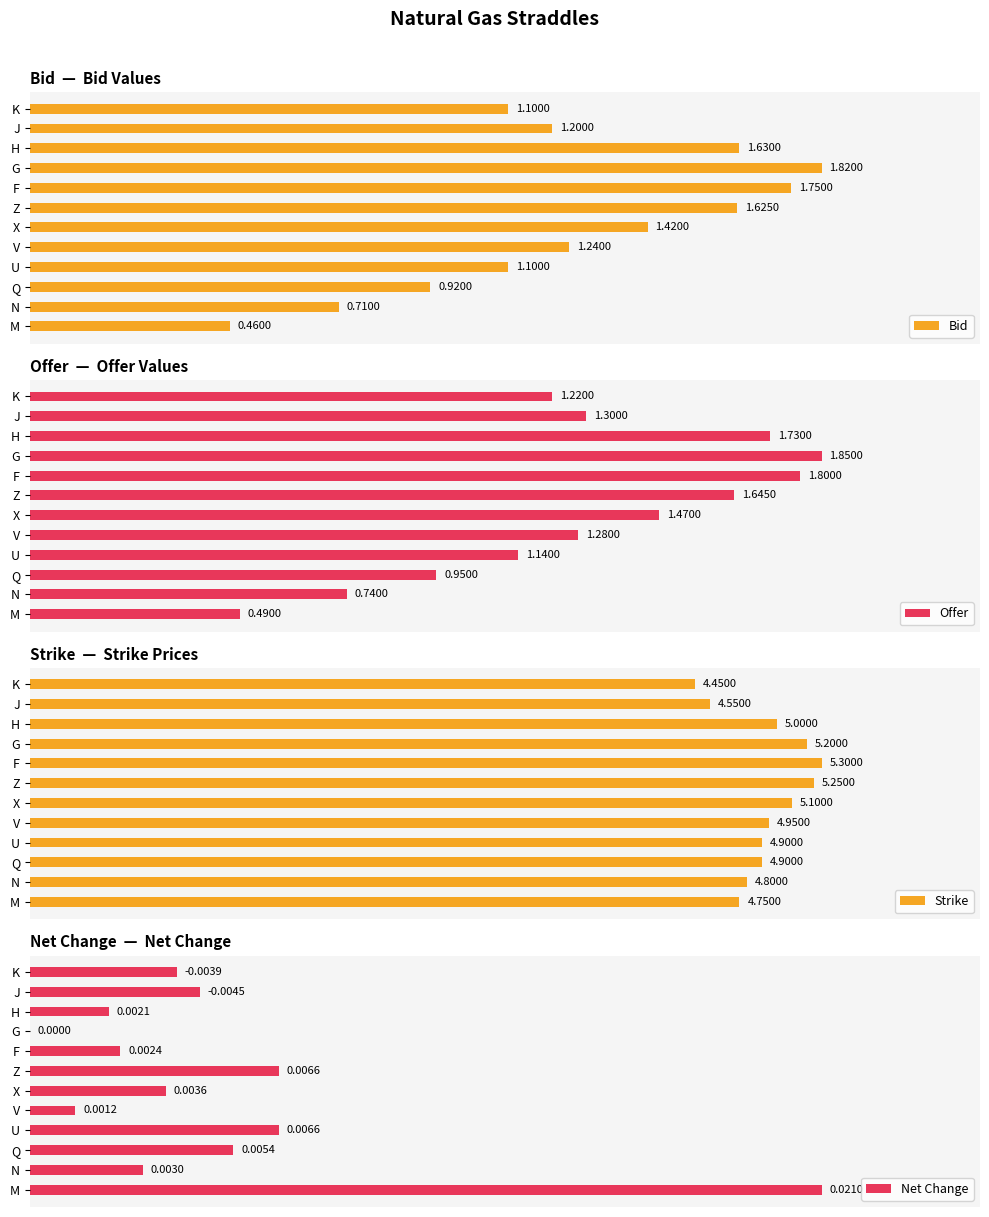

Which category has the highest value in the Net Change series?

M